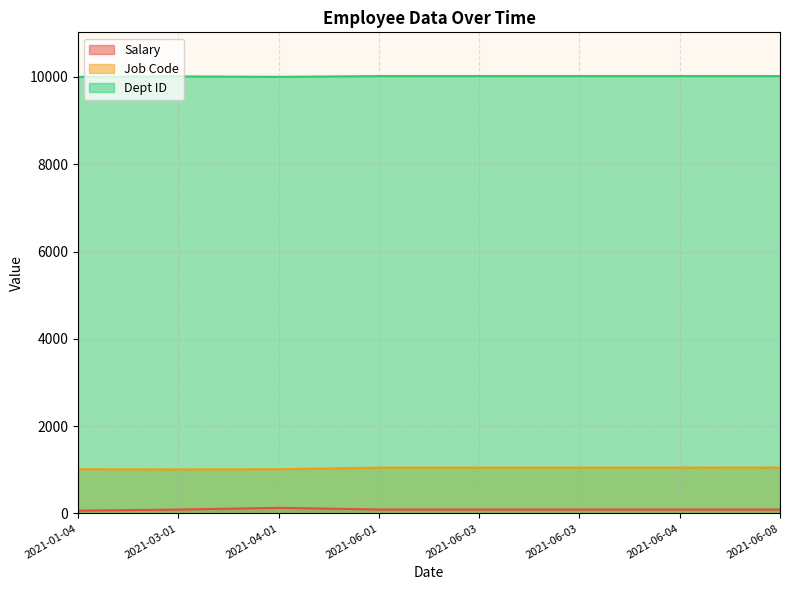

How many lines are shown in the chart?

3